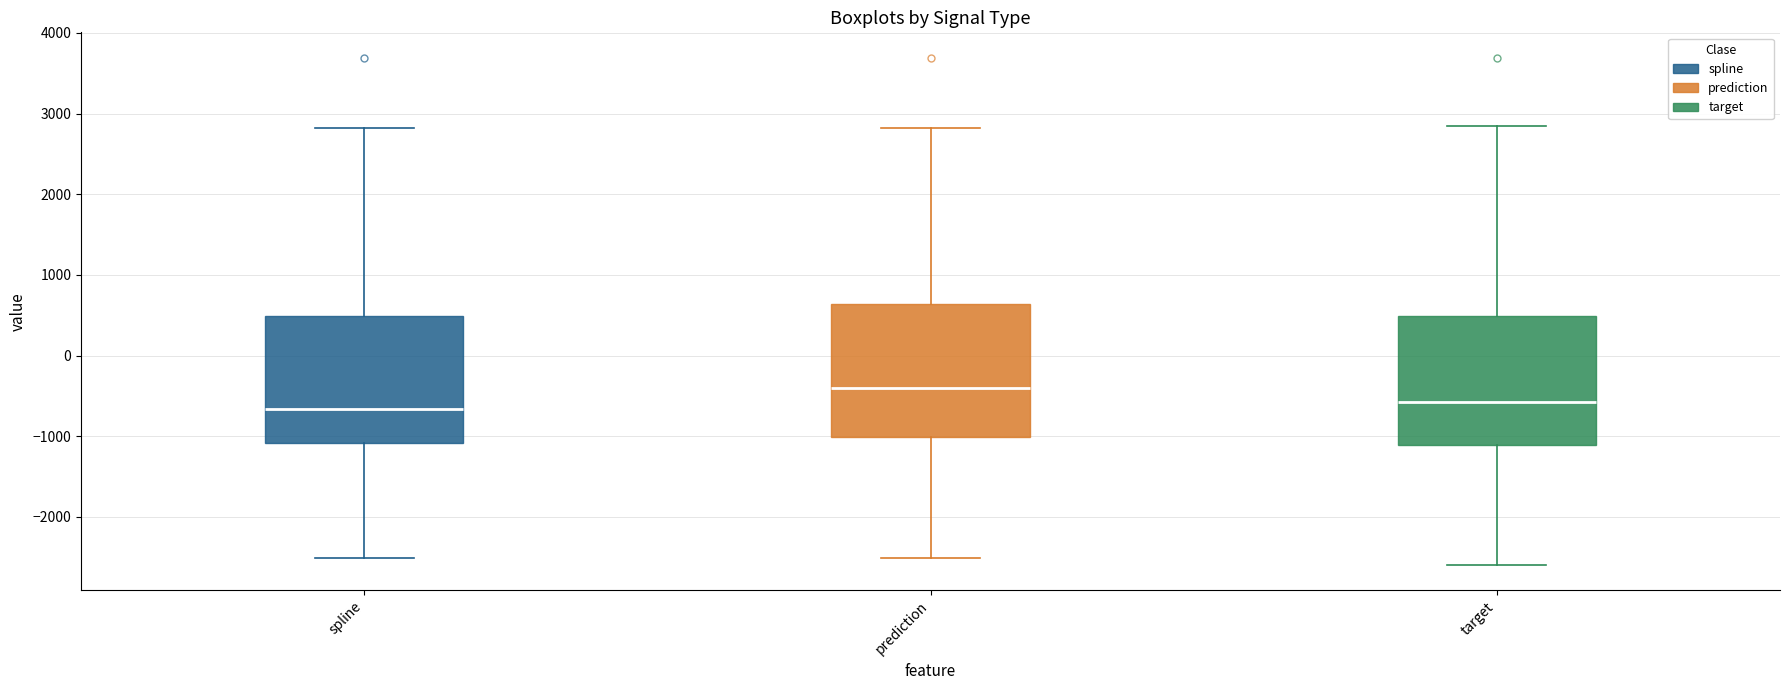

Reading left to right, read every box against the y-axis: the position of its median line, the range the box covers, and the ends of its whiskers. The values are not printed on the chart, so give them approximately, as read against the axis.

spline: median -700, box -1100 to 500, whiskers -2500 to 2800
prediction: median -400, box -1000 to 600, whiskers -2500 to 2800
target: median -600, box -1100 to 500, whiskers -2600 to 2800